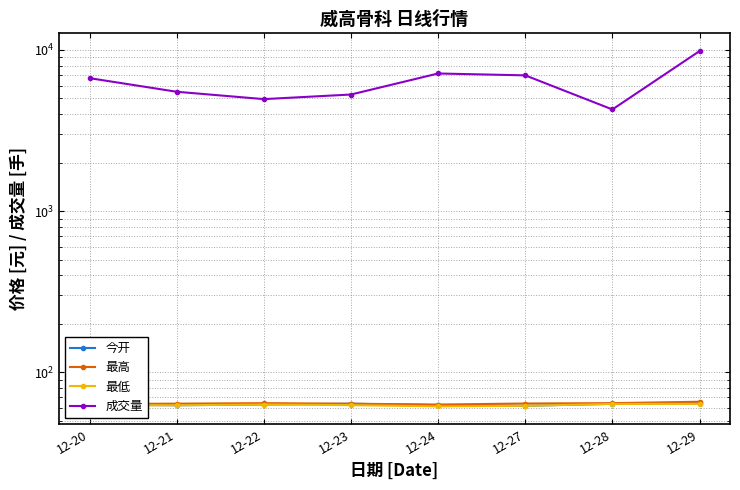

How many lines are shown in the chart?

4